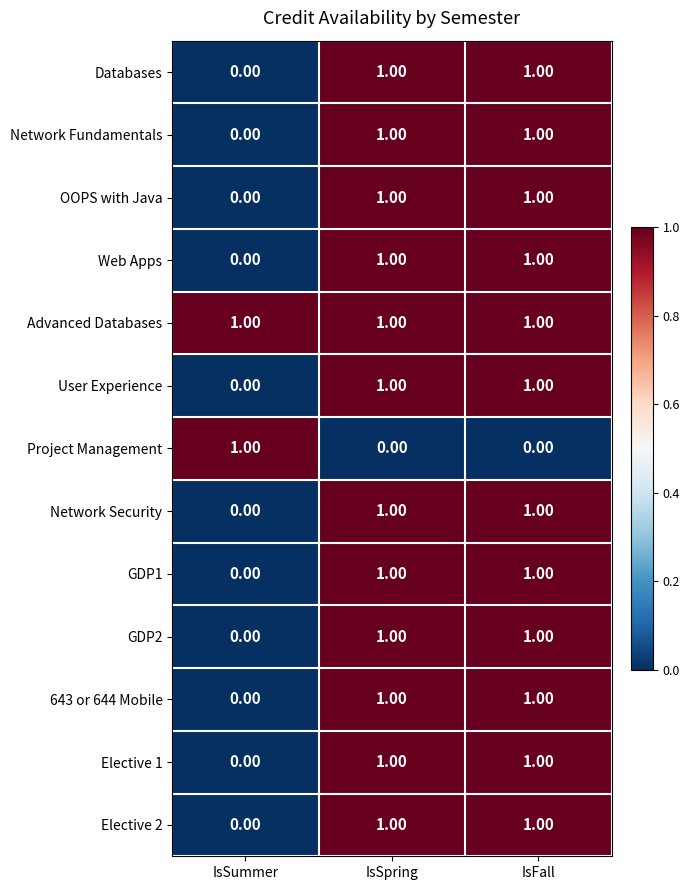

Which series has the largest total across all categories?

Advanced Databases